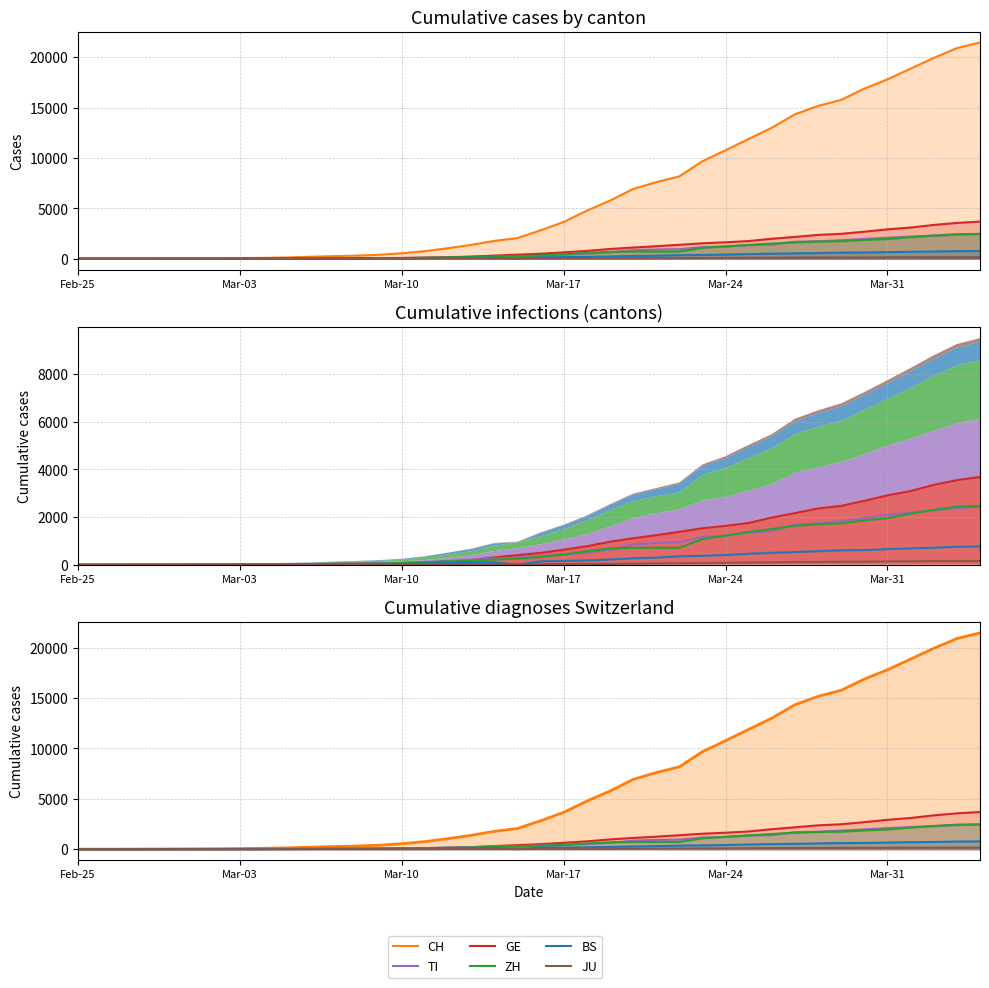

Is the value of TI at 17 greater than the value of CH at 23?

No